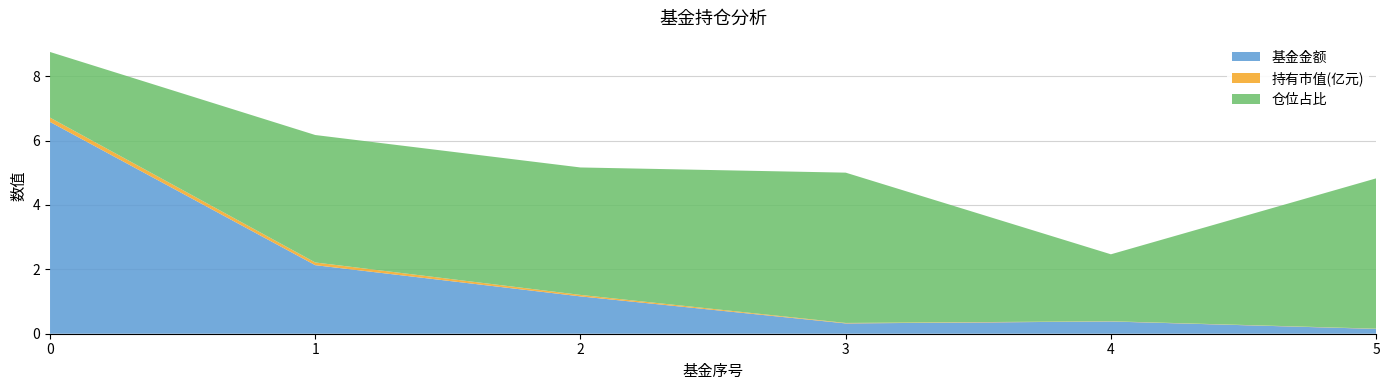

Reading right to left, list all the values displayed in this chart.

基金金额: 5=0.1	4=0.4	3=0.3	2=1.2	1=2.1	0=6.6
持有市值(亿元): 5=0.0	4=0.0	3=0.0	2=0.0	1=0.1	0=0.1
仓位占比: 5=4.7	4=2.1	3=4.7	2=4.0	1=4.0	0=2.0